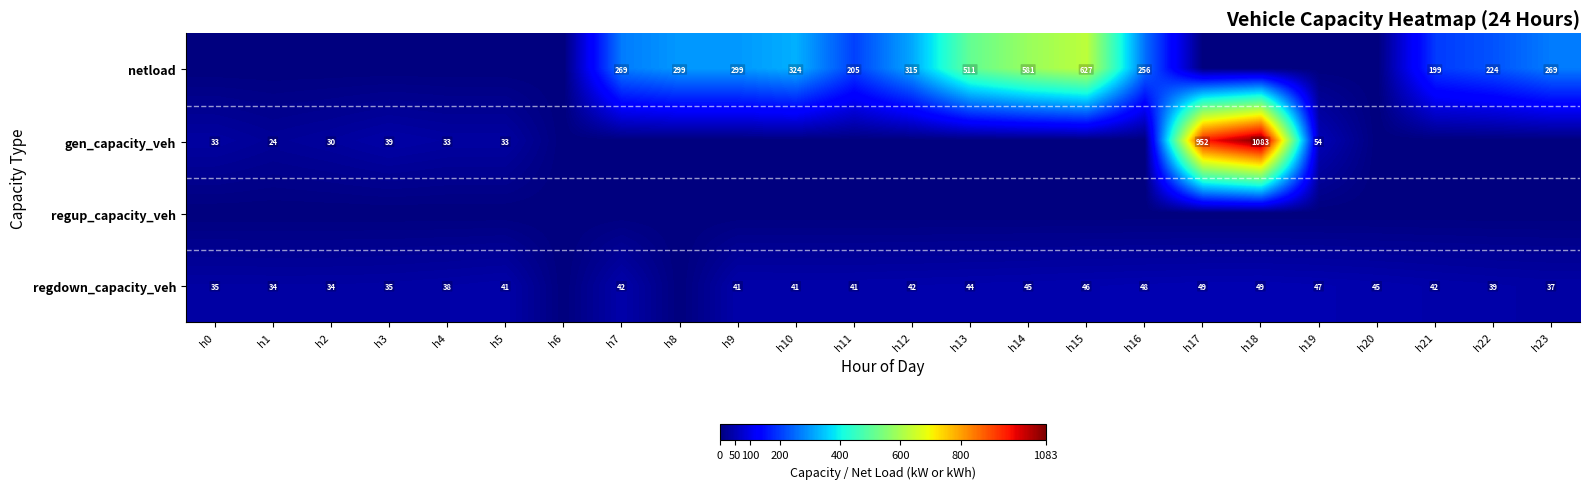

Is the value of regdown_capacity_veh at h7 greater than the value of gen_capacity_veh at h18?

No